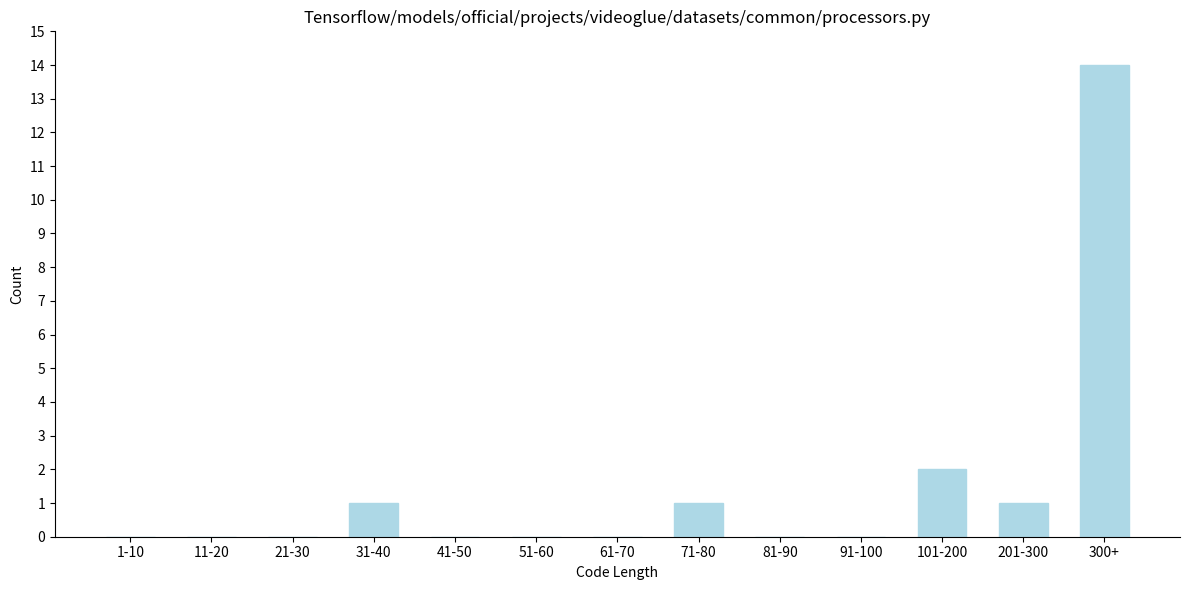

Reading right to left, transcribe all the data shown in this chart.

300+=14	201-300=1	101-200=2	91-100=0	81-90=0	71-80=1	61-70=0	51-60=0	41-50=0	31-40=1	21-30=0	11-20=0	1-10=0